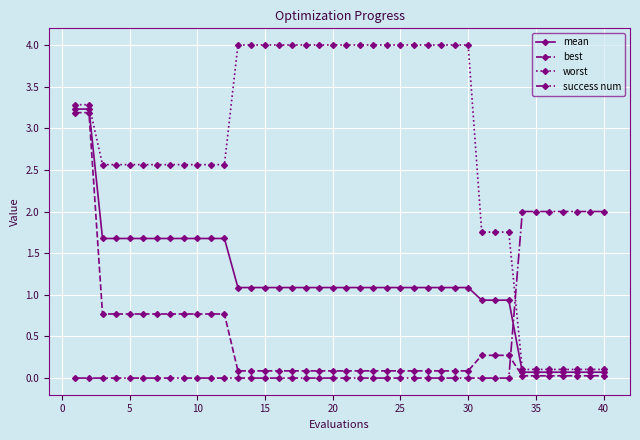

True or false: mean and best cross at least once.

False